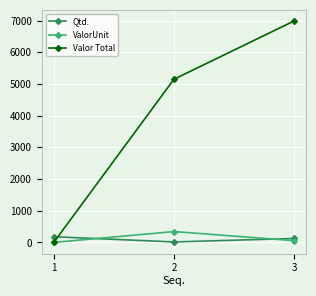

Is this an area chart (filled region under the line)?

No